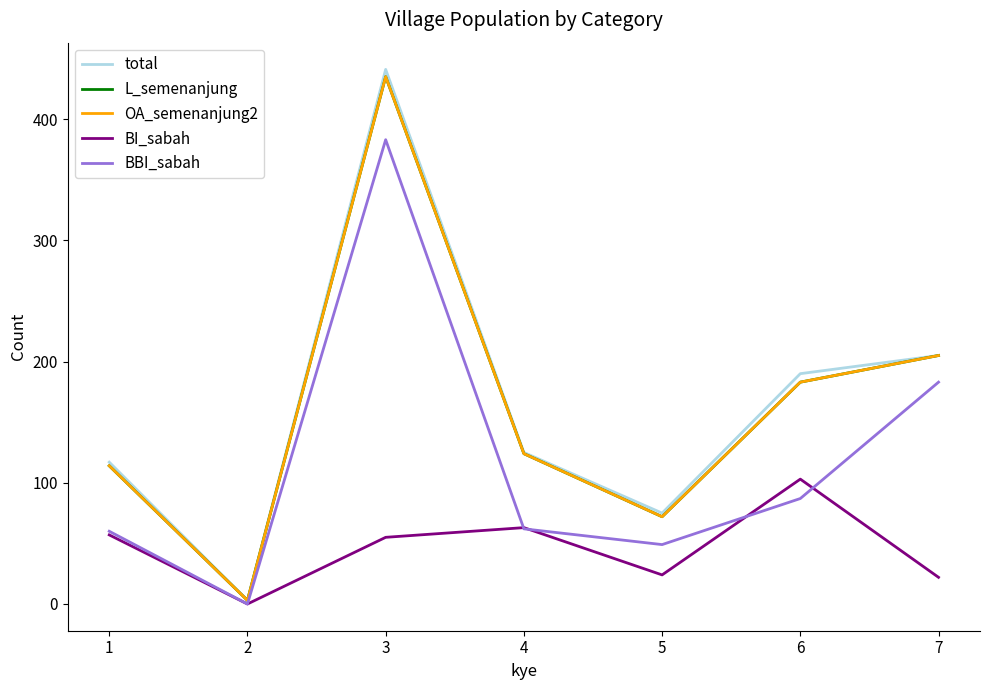

Between 5 and 7, which is larger?

7